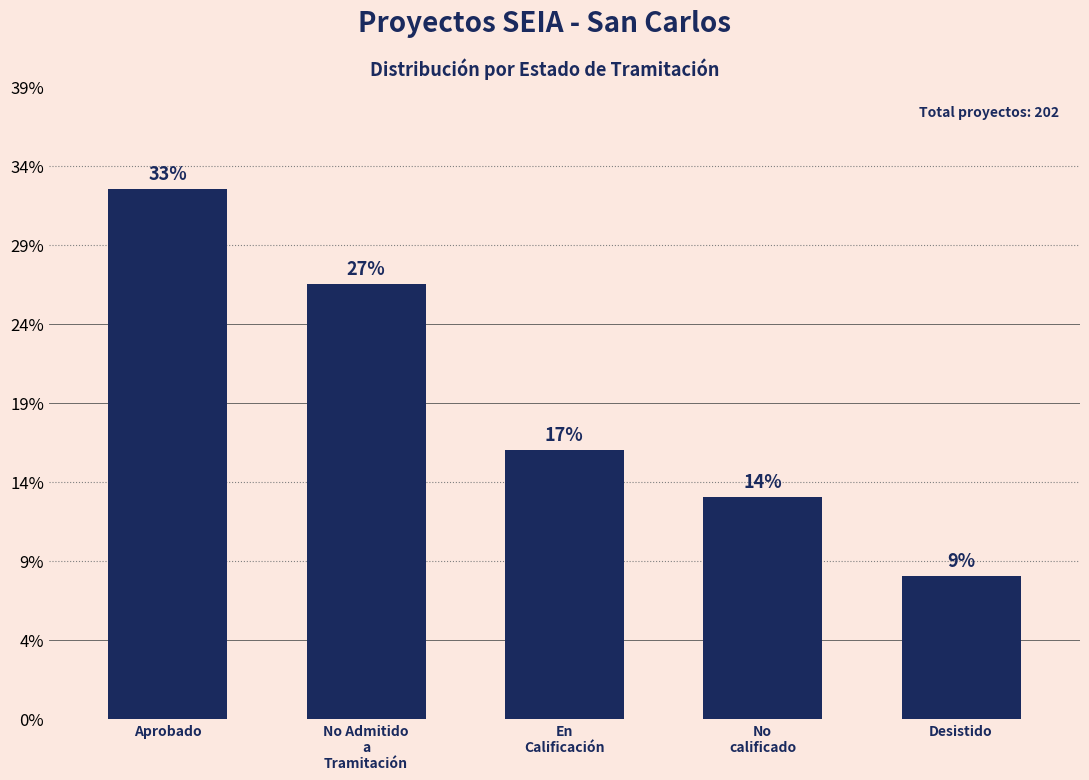

Which category has the lowest value across all series?

Desistido